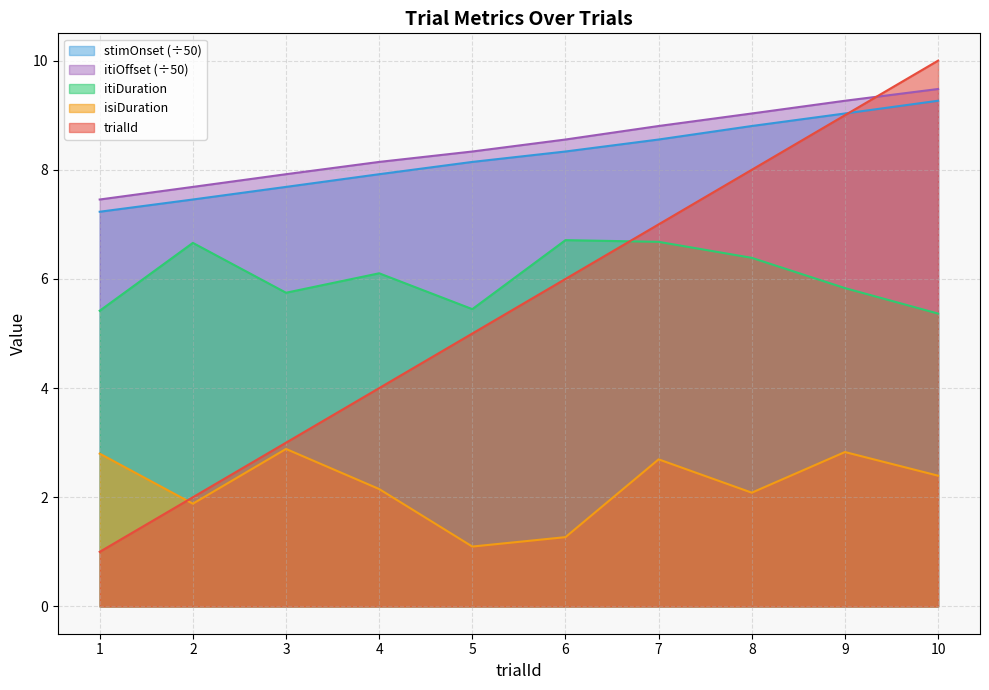

True or false: stimOnset has more than 2 interior local peaks.

False